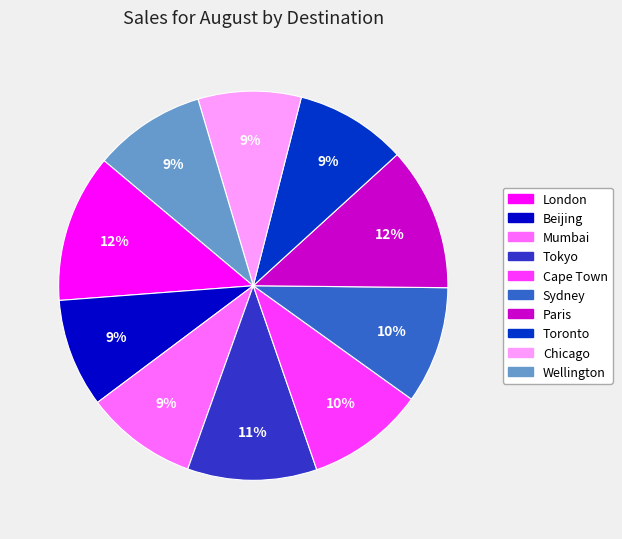

Is there a majority slice in this chart?

No